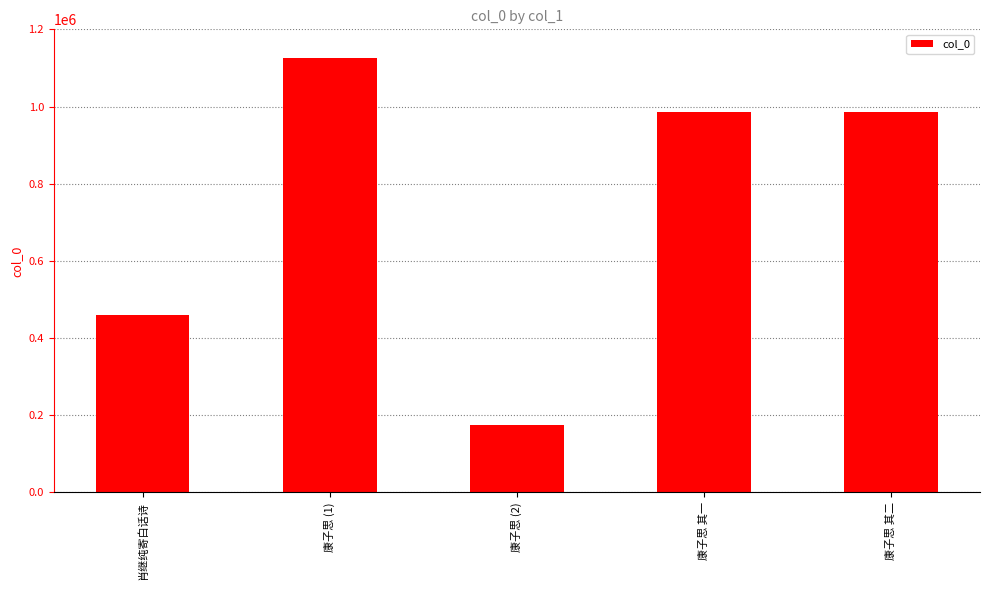

The value at 康子思 其二 is 984999. True or false?

True